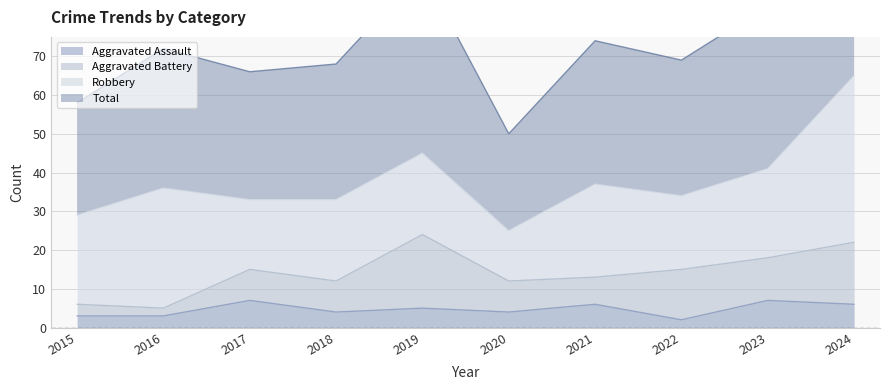

The value of Aggravated Assault at 2024 is 3. True or false?

False